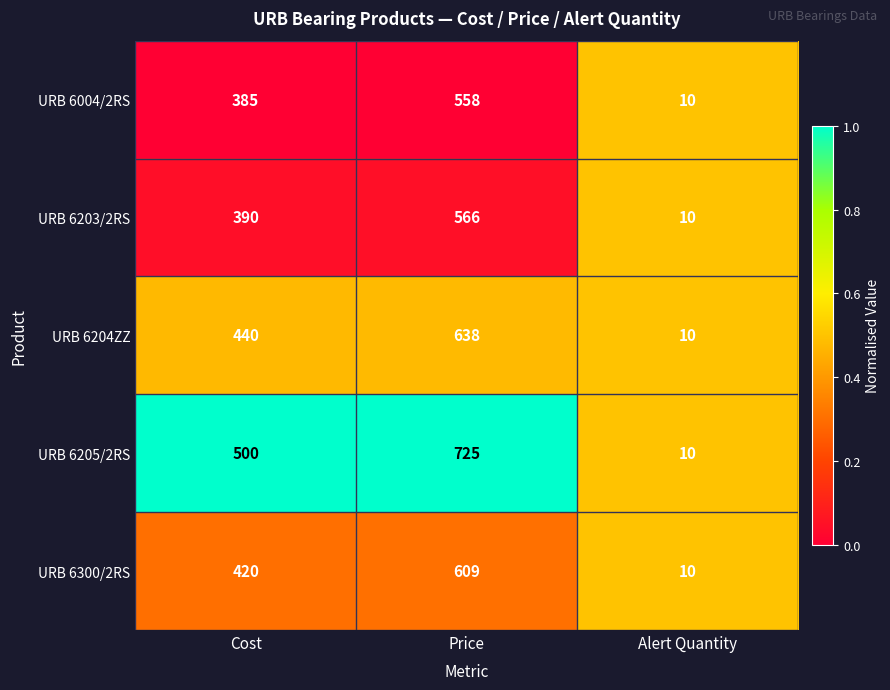

The value of URB 6203/2RS at Cost is 144. True or false?

False